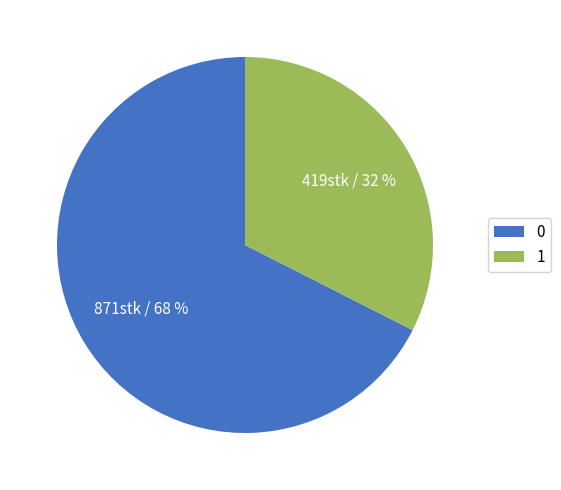

To the nearest percent, what percentage of the pie is 1?

32%